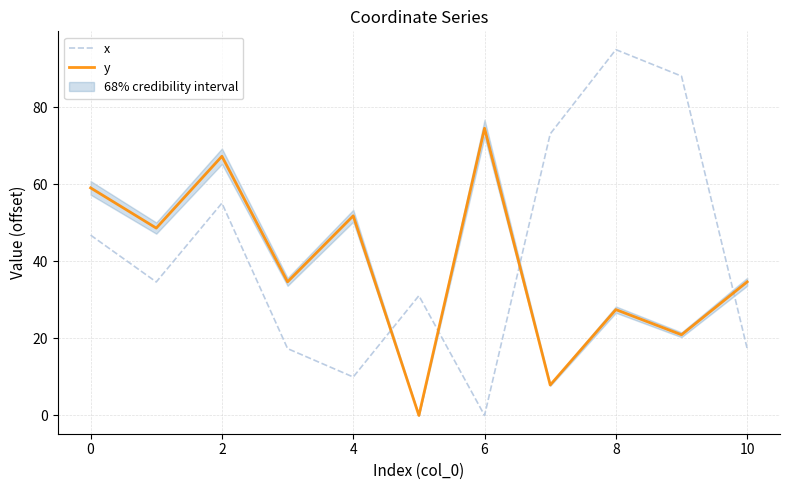

How many values in the x series are below 34?

5